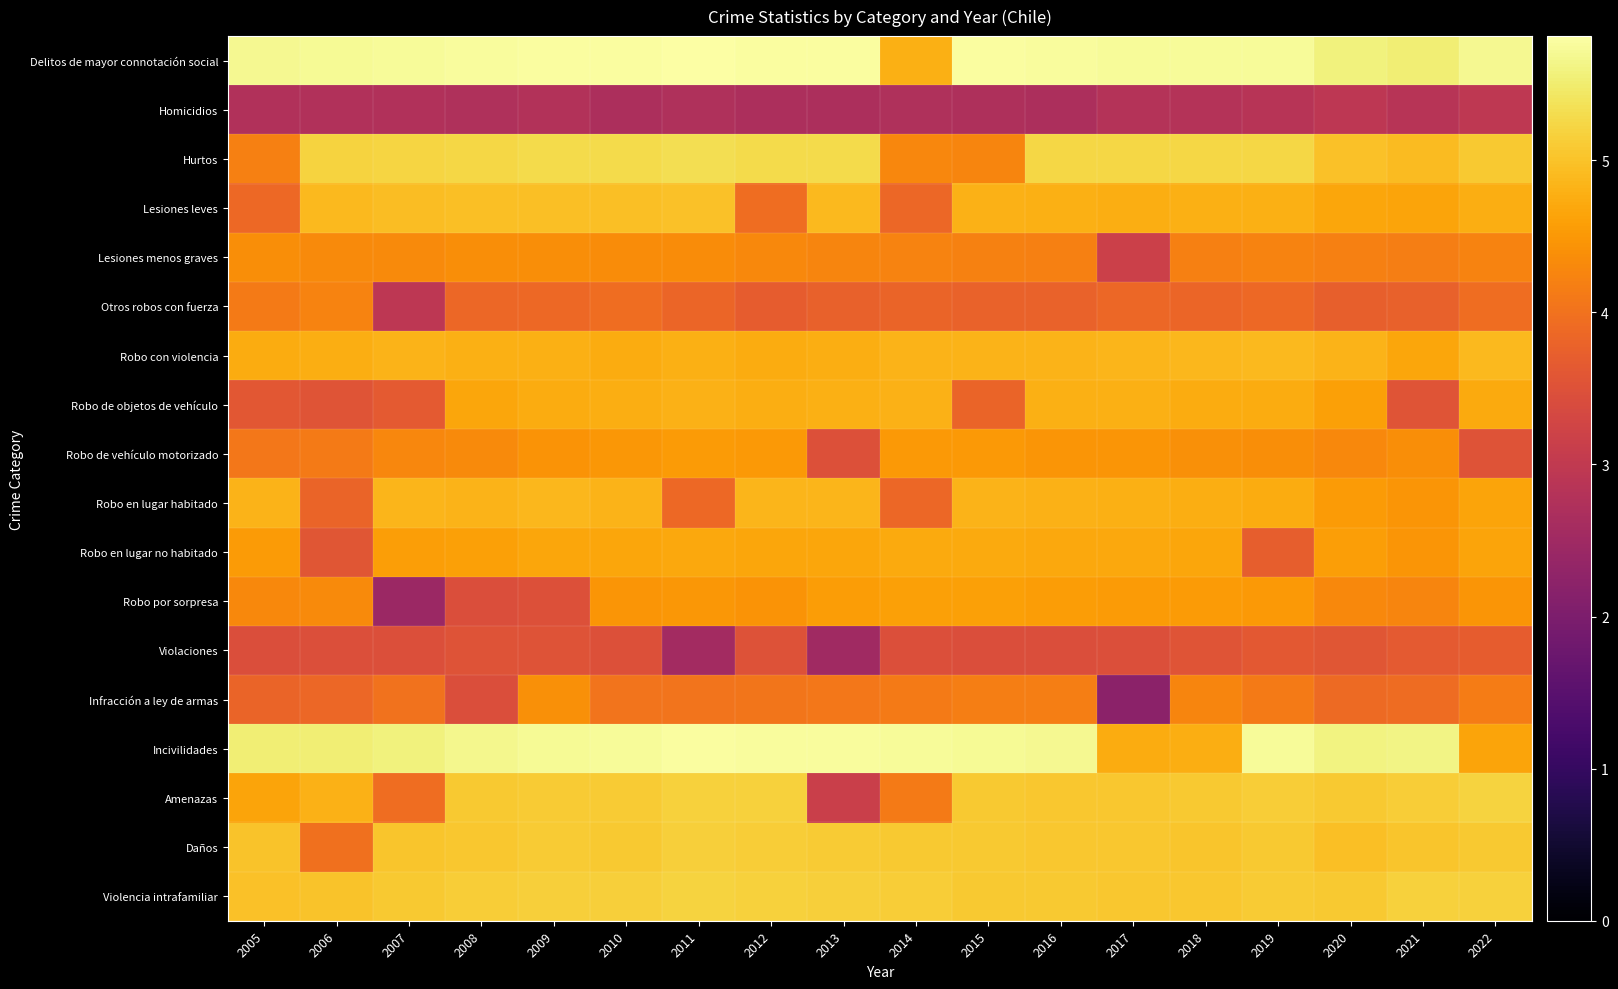

What is the total value across all series at 2021?

80.1